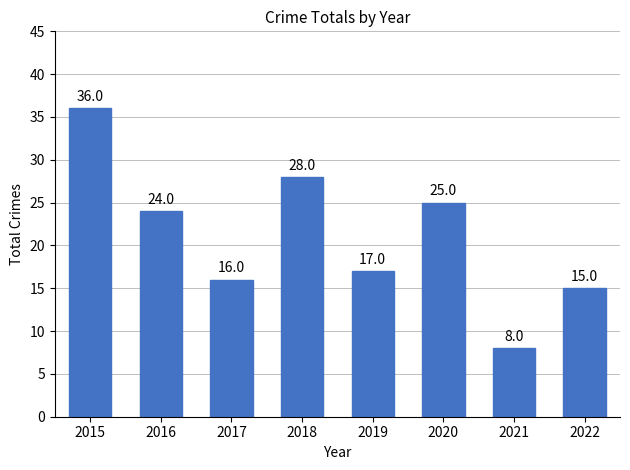

At which category does the chart reach its peak across all series?

2015